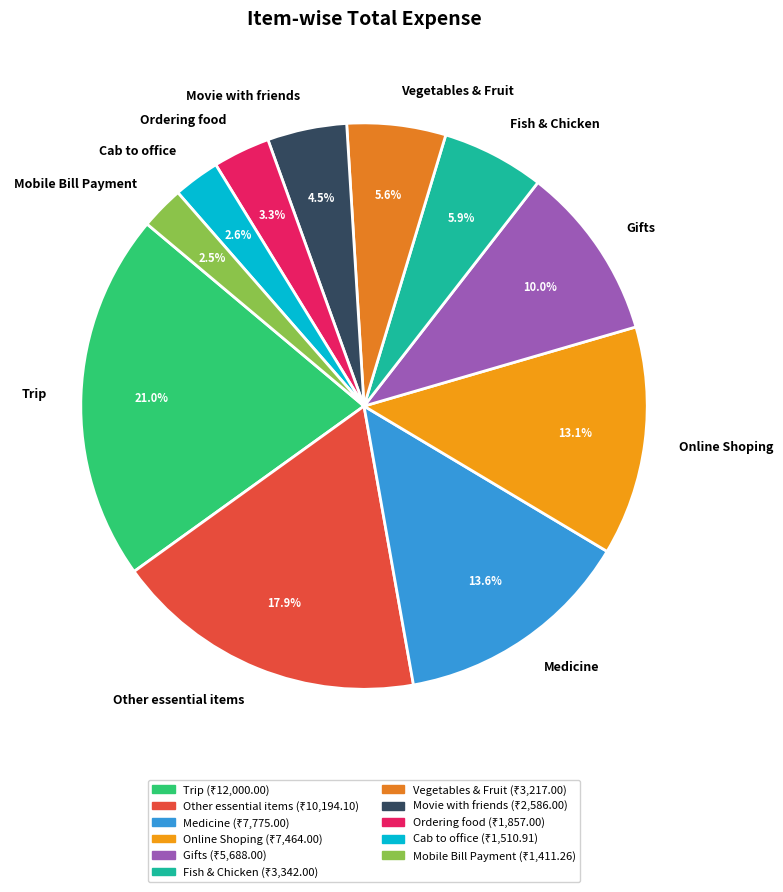

What percentage is NOT represented by Other essential items?

82.1%